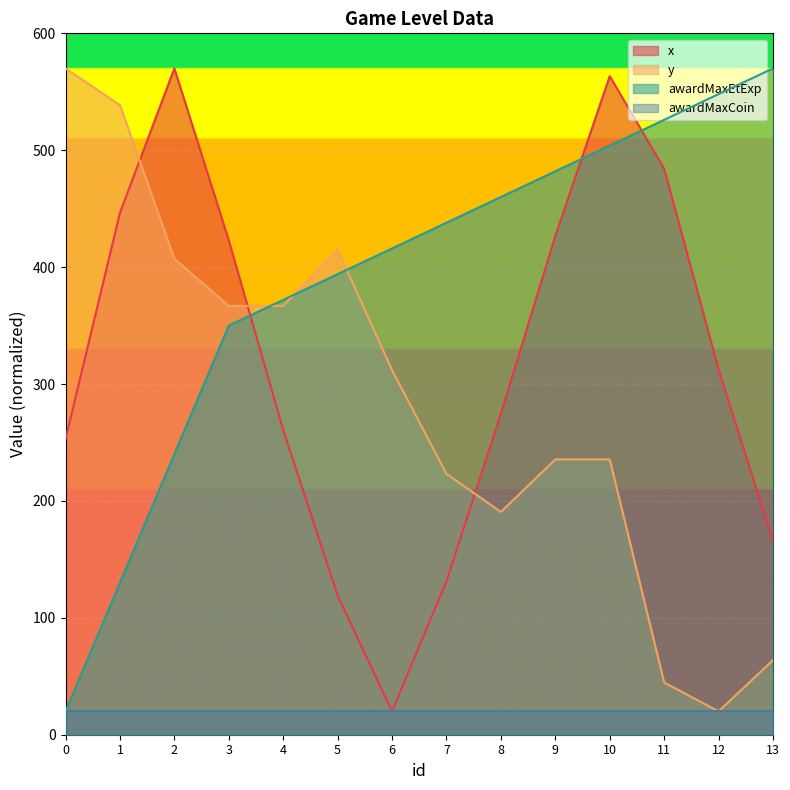

What is the total value across all series at 7?

812.5